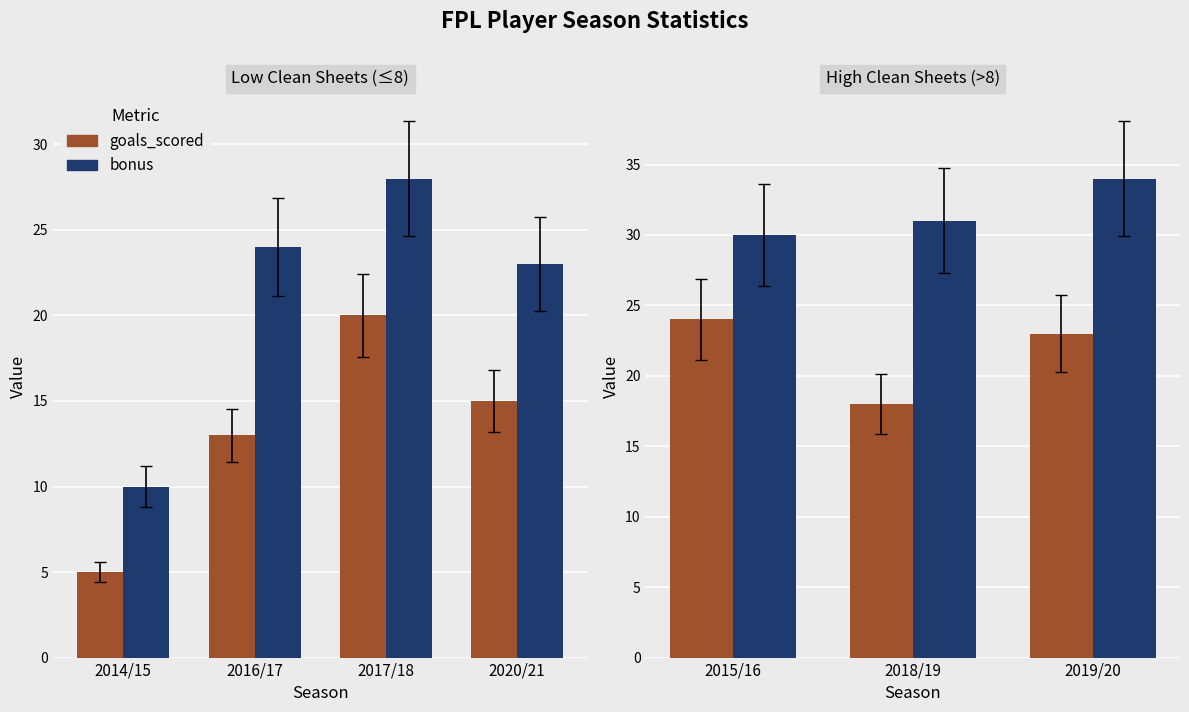

How many bars are there in each group?

2